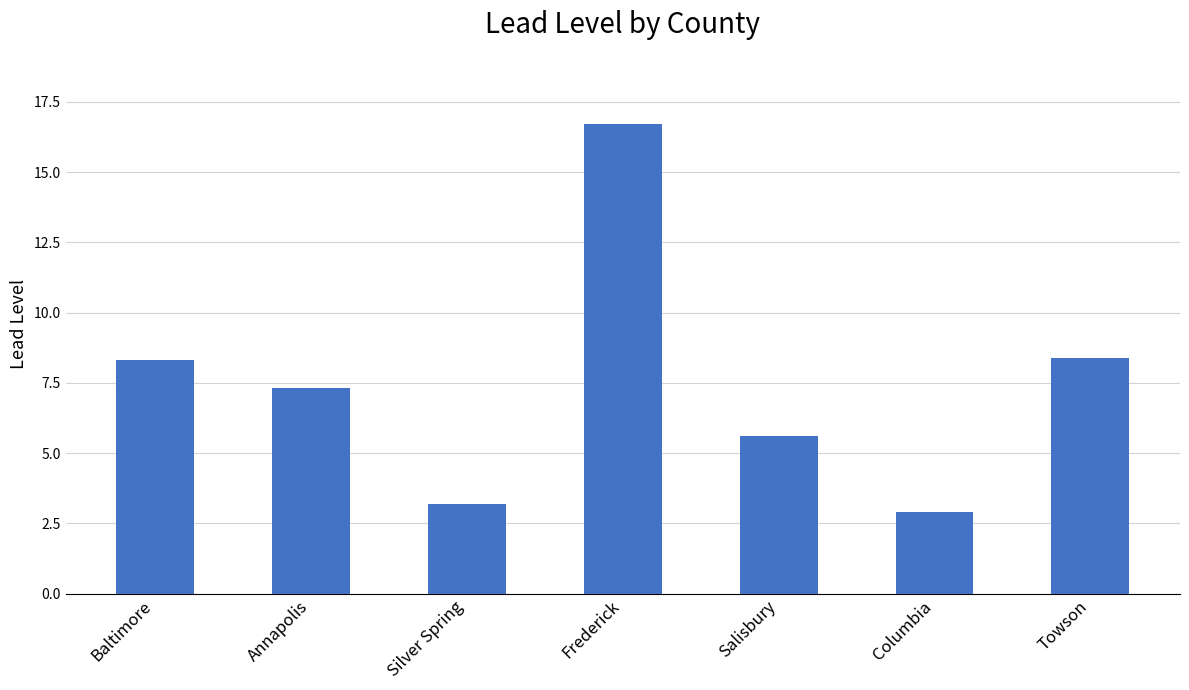

Which category has the lowest value across all series?

Columbia